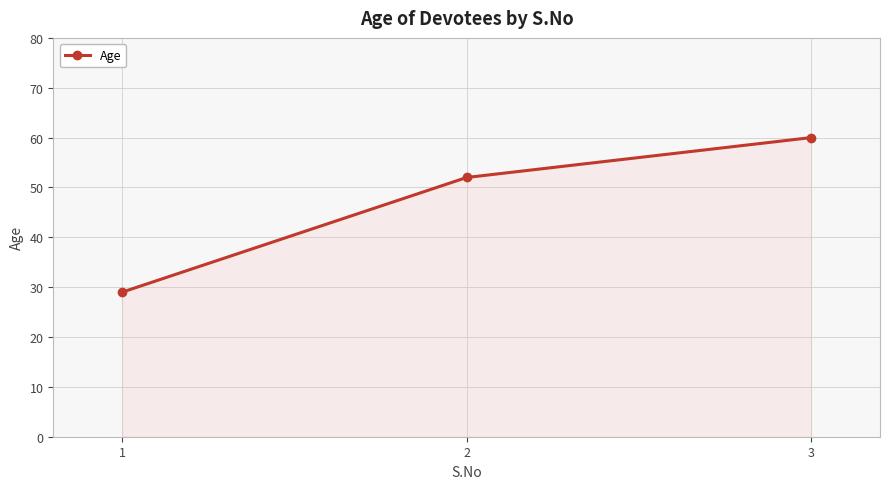

Rank the categories by value from lowest to highest.

1, 2, 3